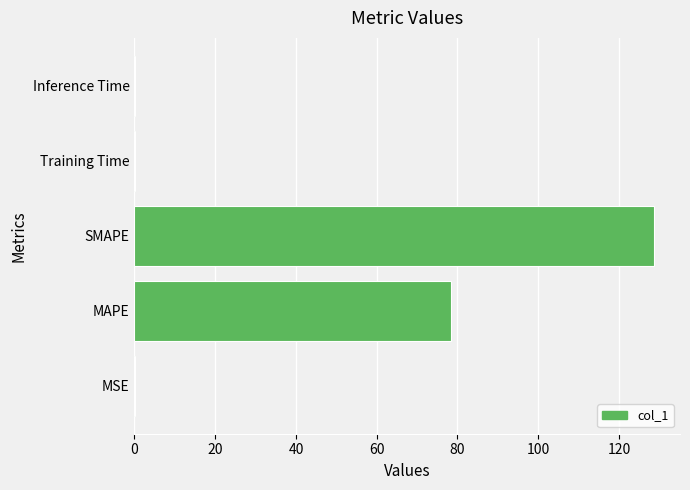

The chart shows a value of 128.7 at SMAPE. True or false?

True